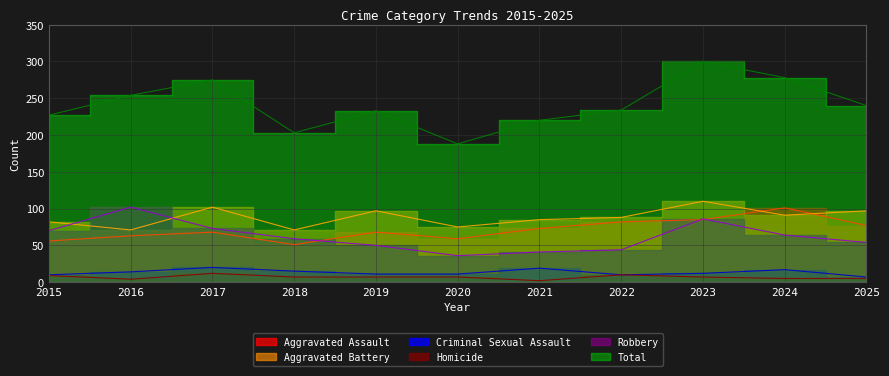

Rank the series by their maximum value, from highest to lowest.

Total, Aggravated Battery, Robbery, Aggravated Assault, Criminal Sexual Assault, Homicide